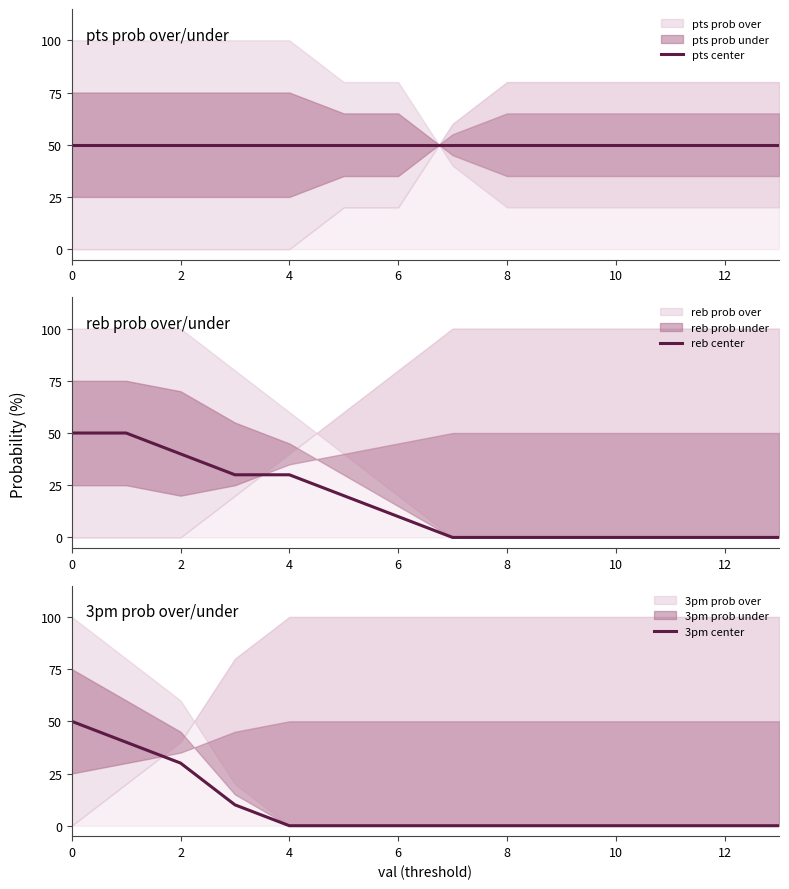

Is the value of 3pm center at 10 greater than the value of pts center at 13?

No